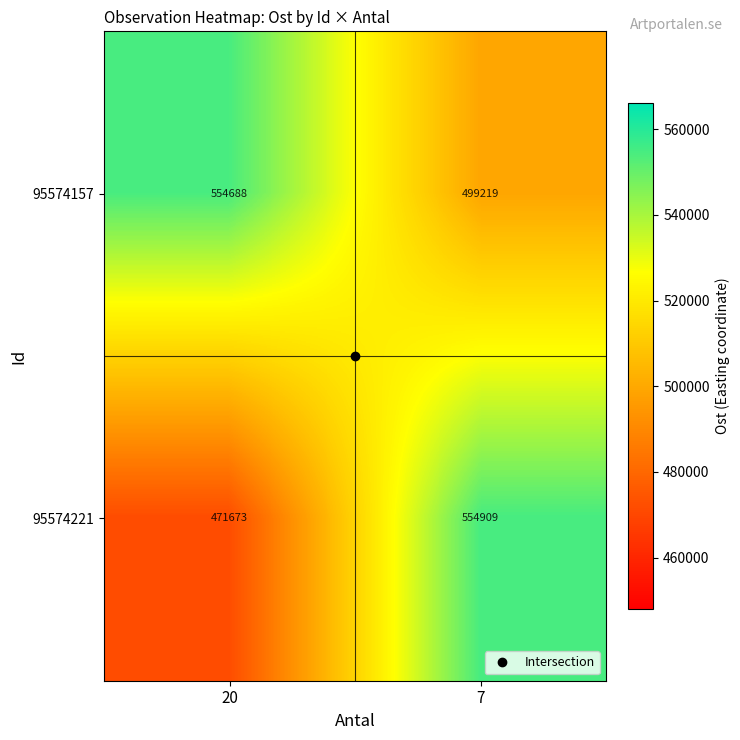

True or false: 95574157 has a value of 554688 at 20.

True